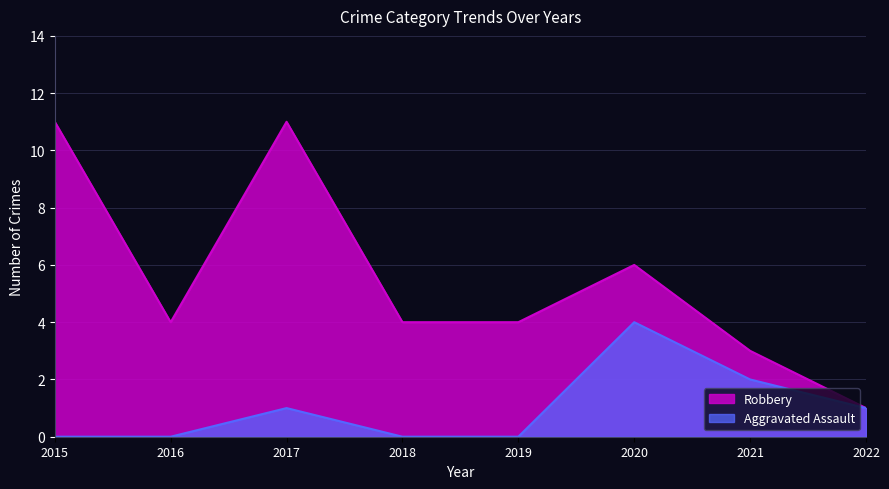

How many series are shown in this chart?

2